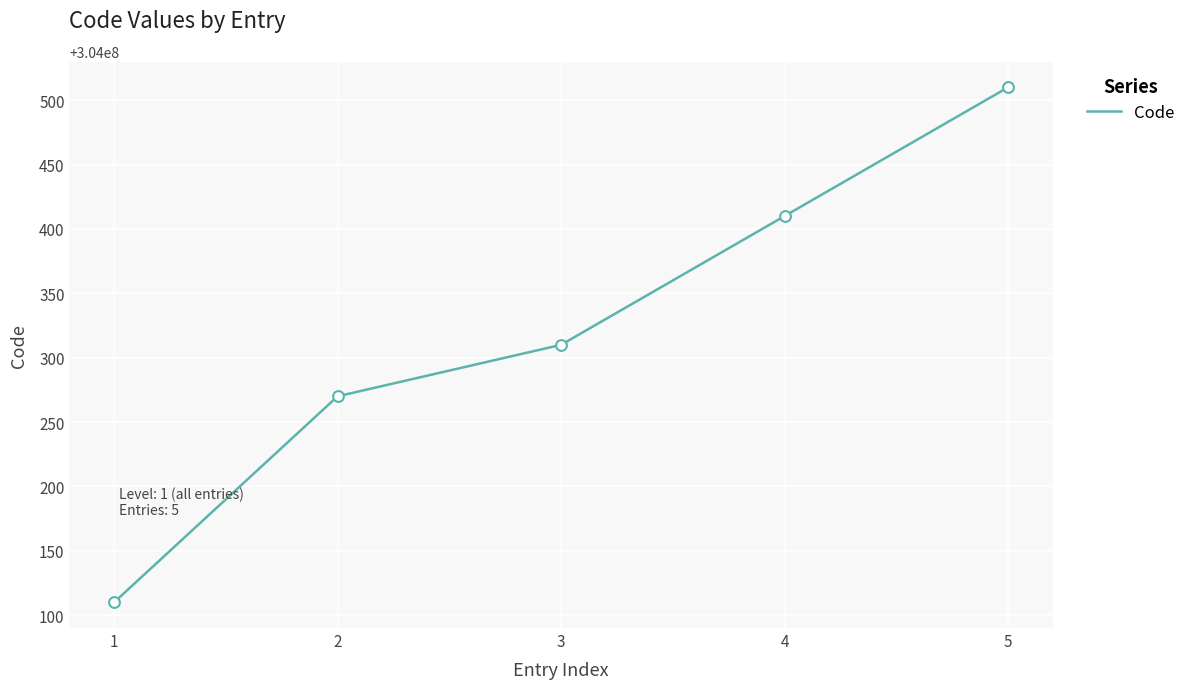

Which has a higher value, 5 or 4?

5